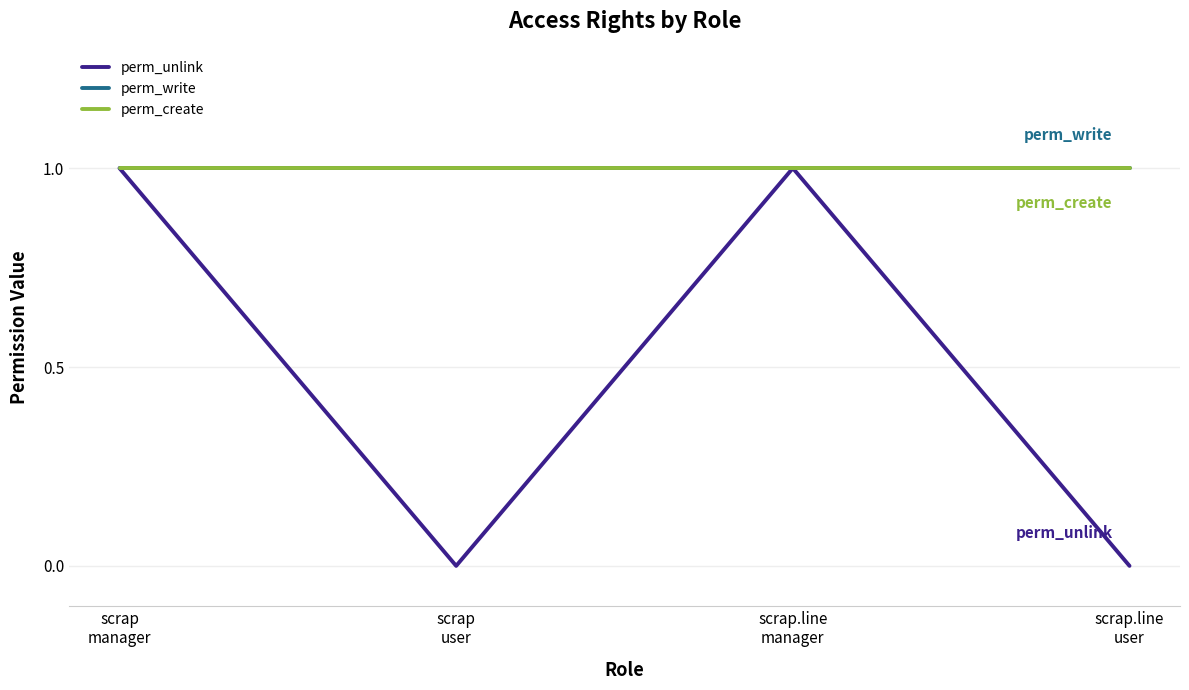

How many lines are shown in the chart?

3